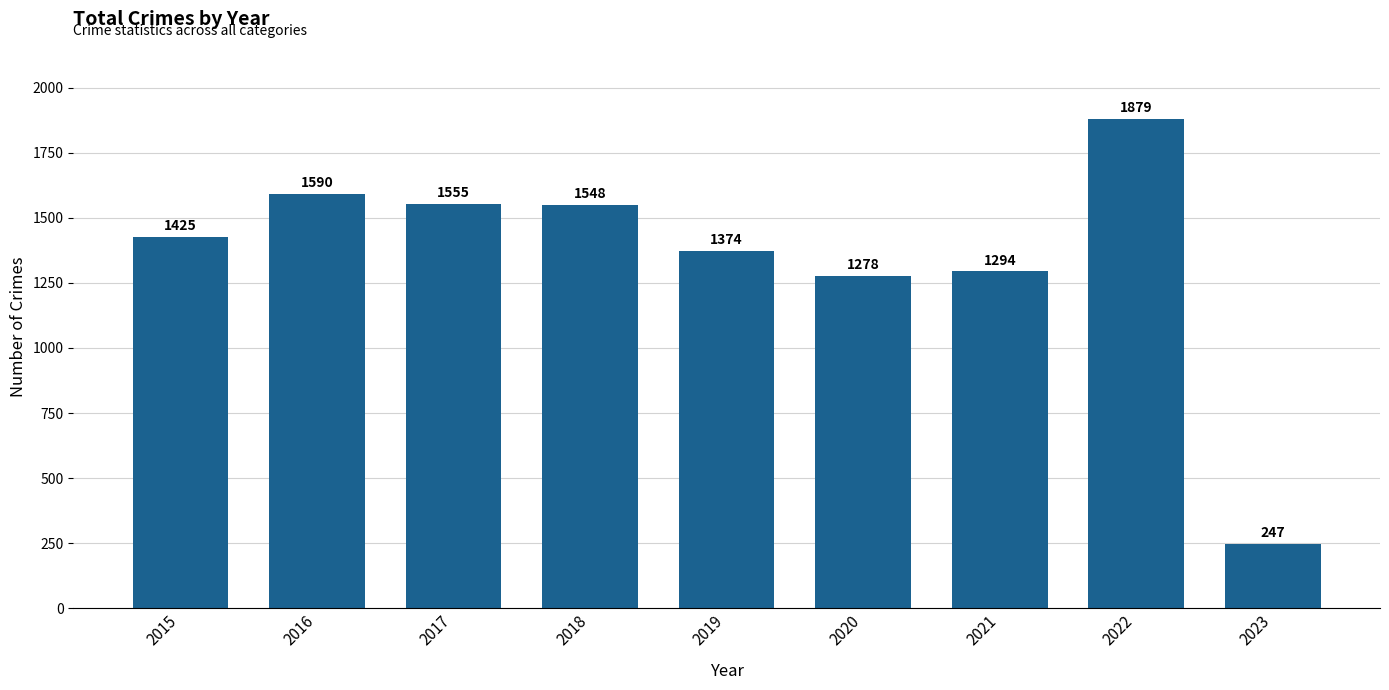

Reading left to right, list all the values displayed in this chart.

2015=1425	2016=1590	2017=1555	2018=1548	2019=1374	2020=1278	2021=1294	2022=1879	2023=247